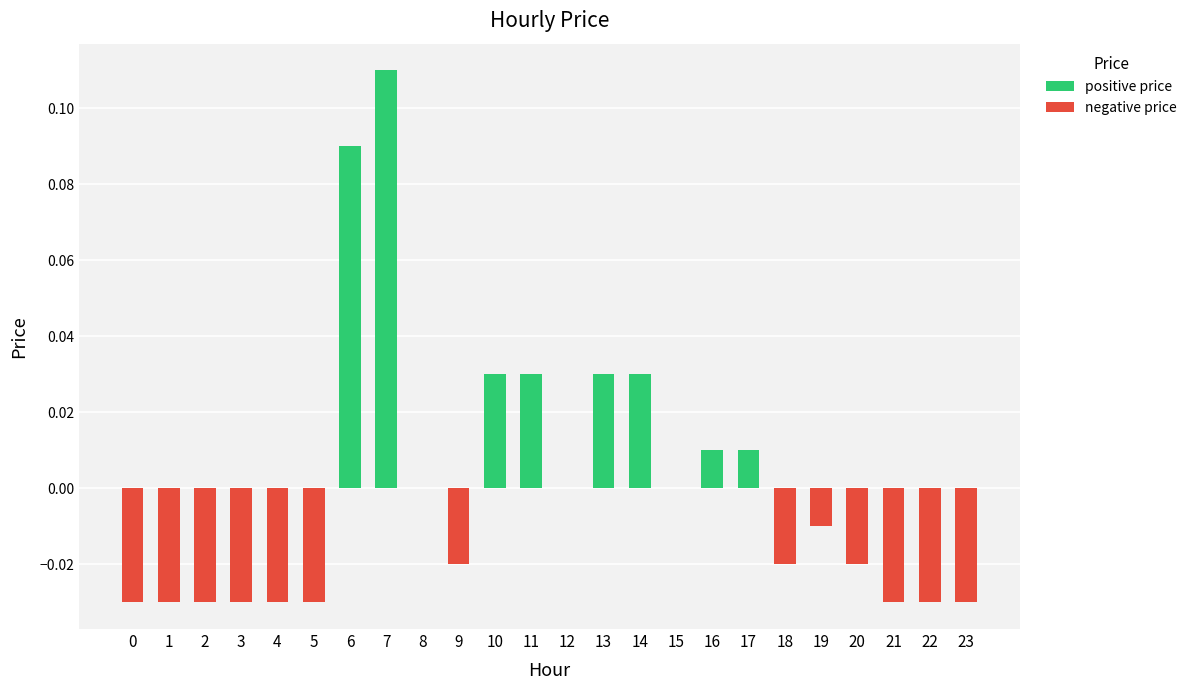

How many groups of bars are there?

24